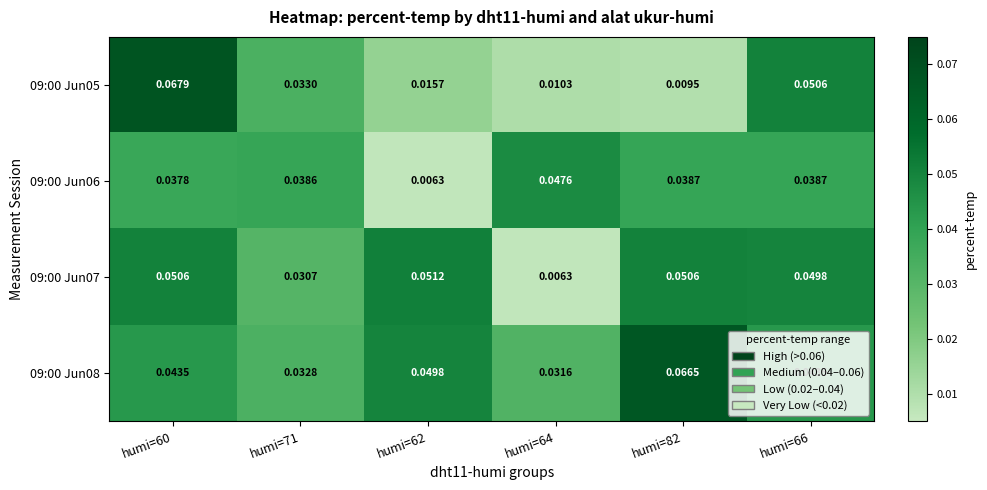

Count the number of categories in the chart.

6